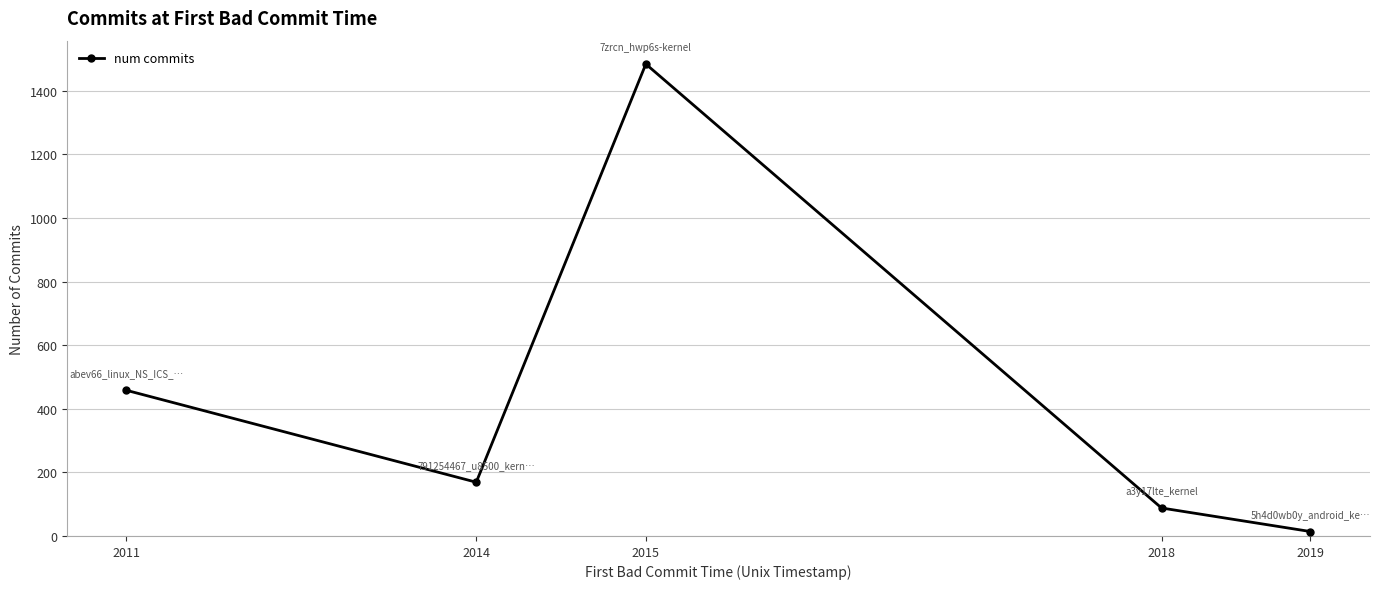

Reading right to left, extract all data points from this chart.

14	88	1484	169	458